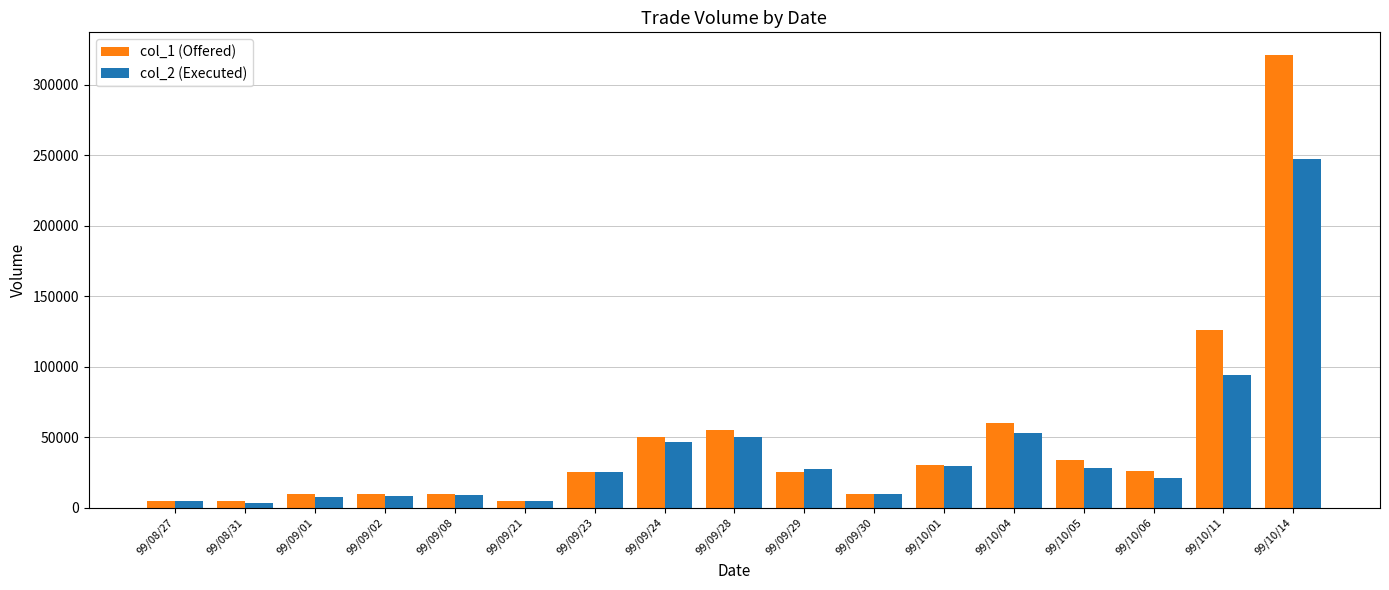

What is the difference between the maximum and minimum values in the col_1 (Offered) series?

316000